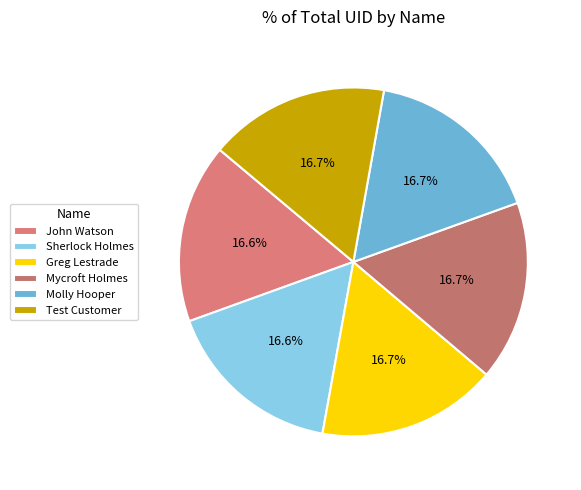

Approximately how many times larger is the value at Mycroft Holmes compared to Molly Hooper?

1.0